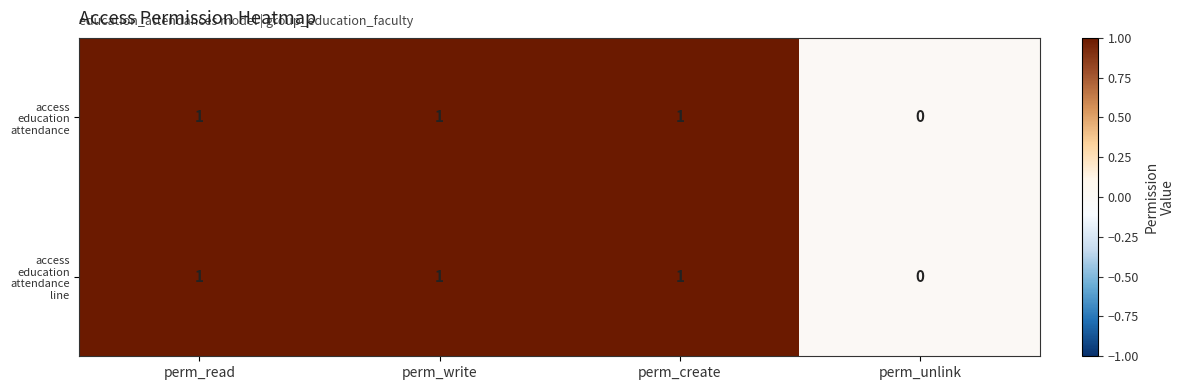

Which label corresponds to the smallest value in the chart?

perm_unlink